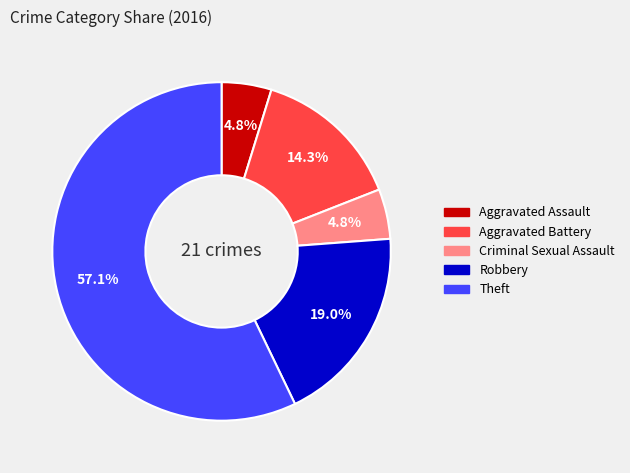

What is the largest slice in the pie chart?

Theft